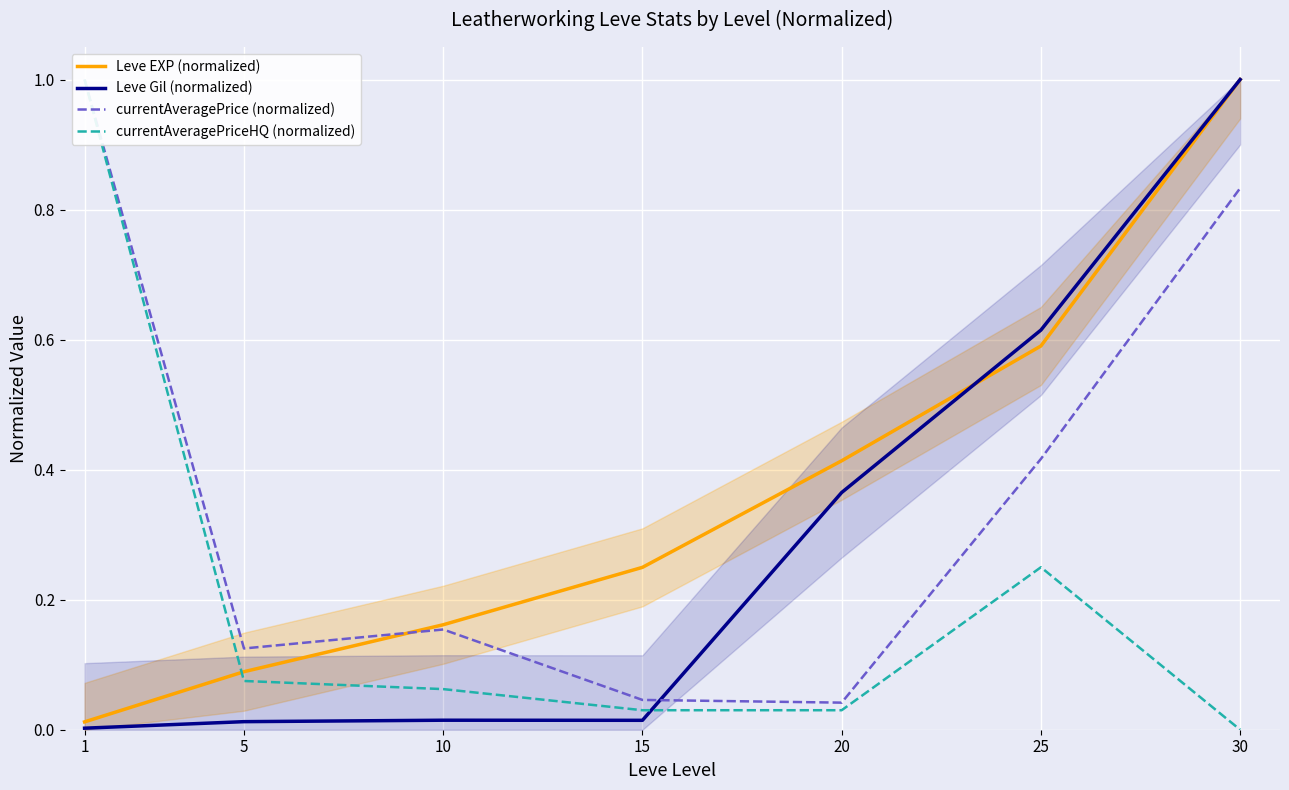

After their last crossing, which series has the higher values: Leve Gil (normalized) or currentAveragePriceHQ (normalized)?

Leve Gil (normalized)